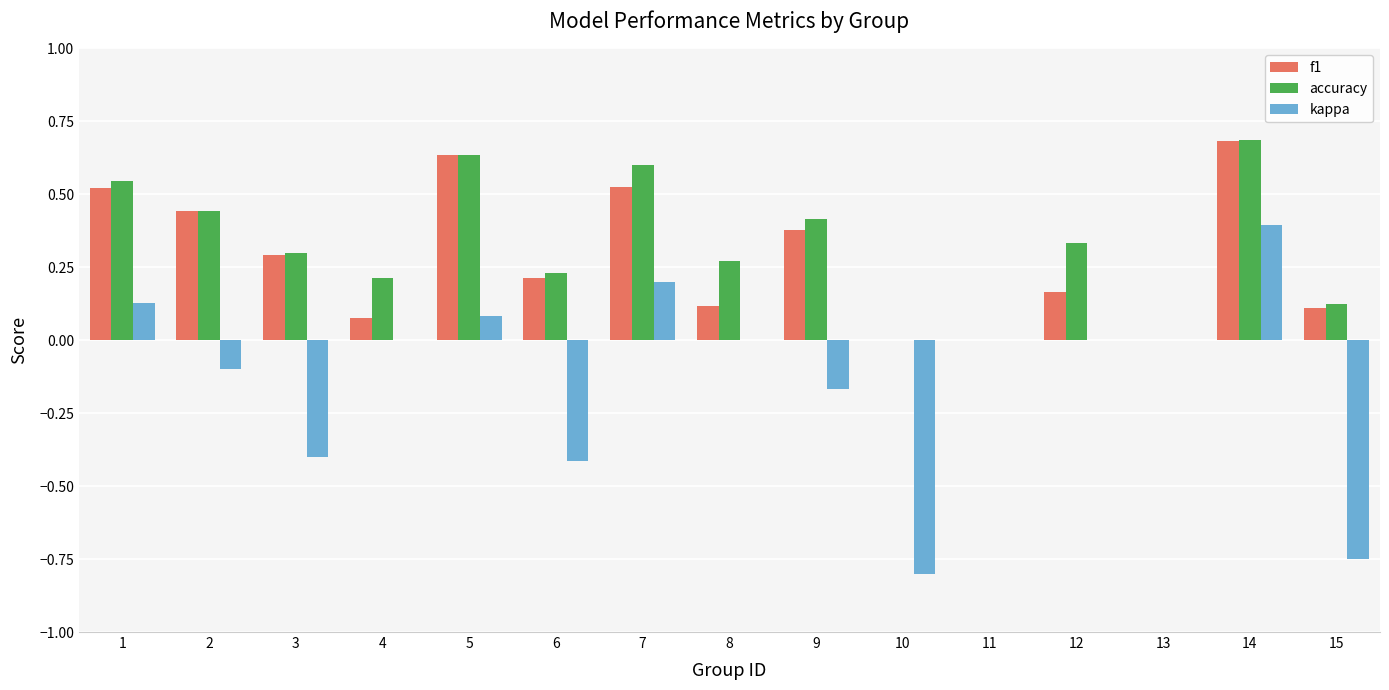

At which category is the sum across all series the highest?

14